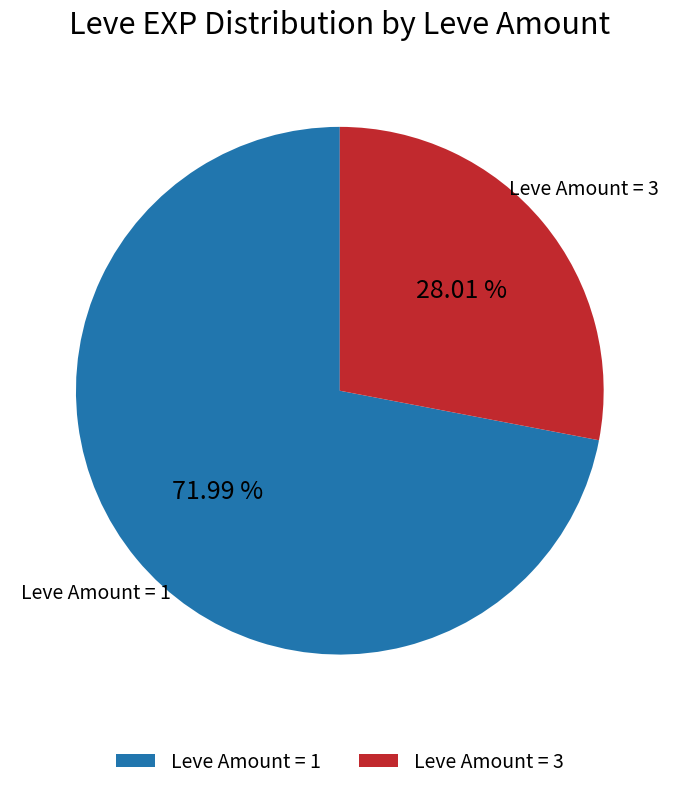

Does Leve Amount = 3 represent more than half of the total?

No